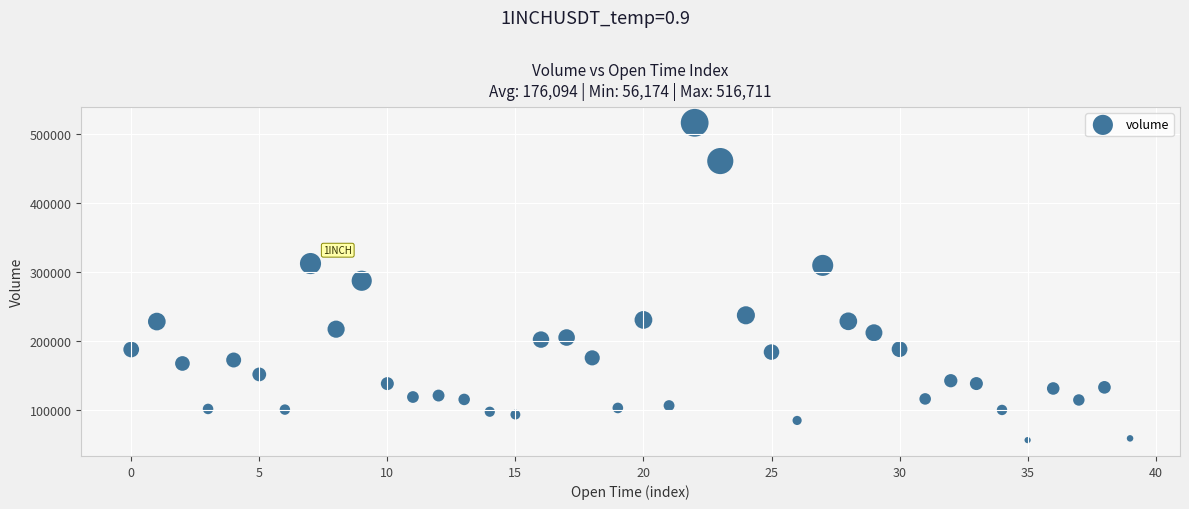

What is the range of Y values (max minus min)?

460537